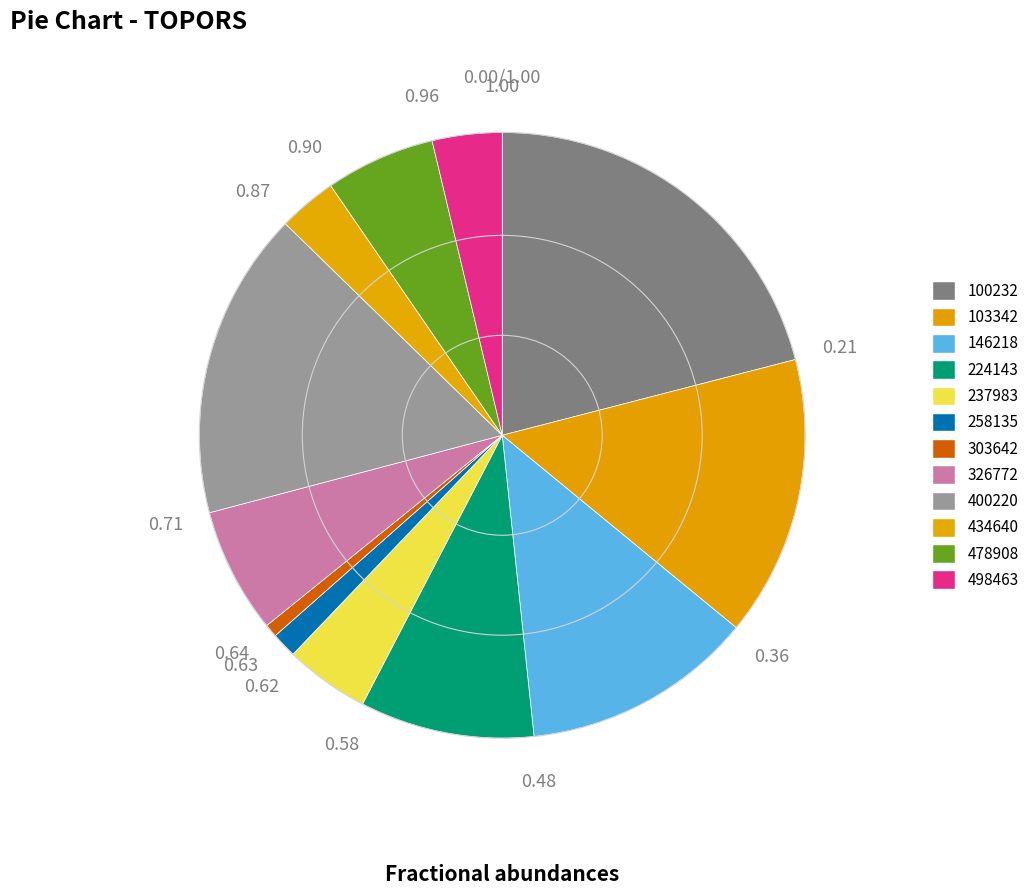

What percentage do 258135 and 400220 together represent?

17.8%